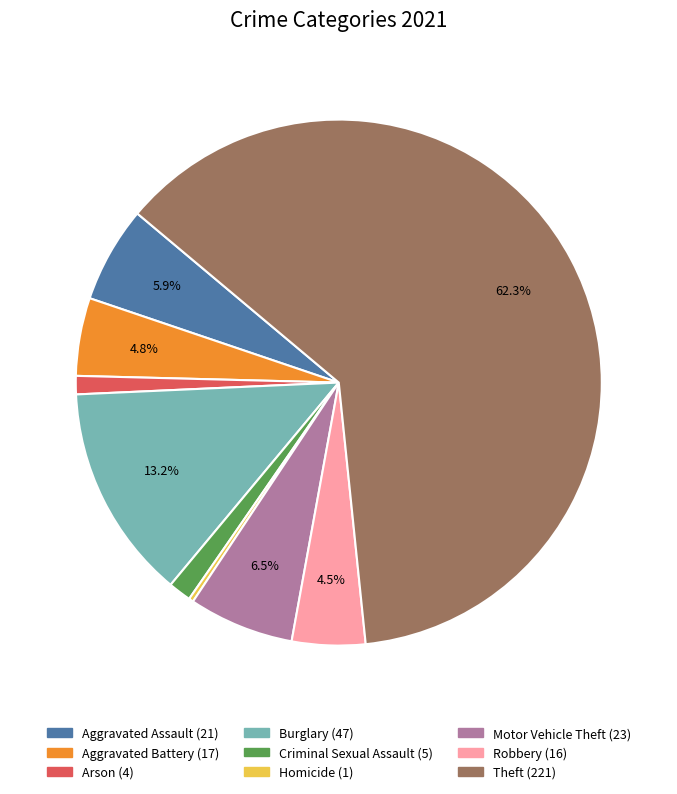

Does any single category account for the majority?

Yes